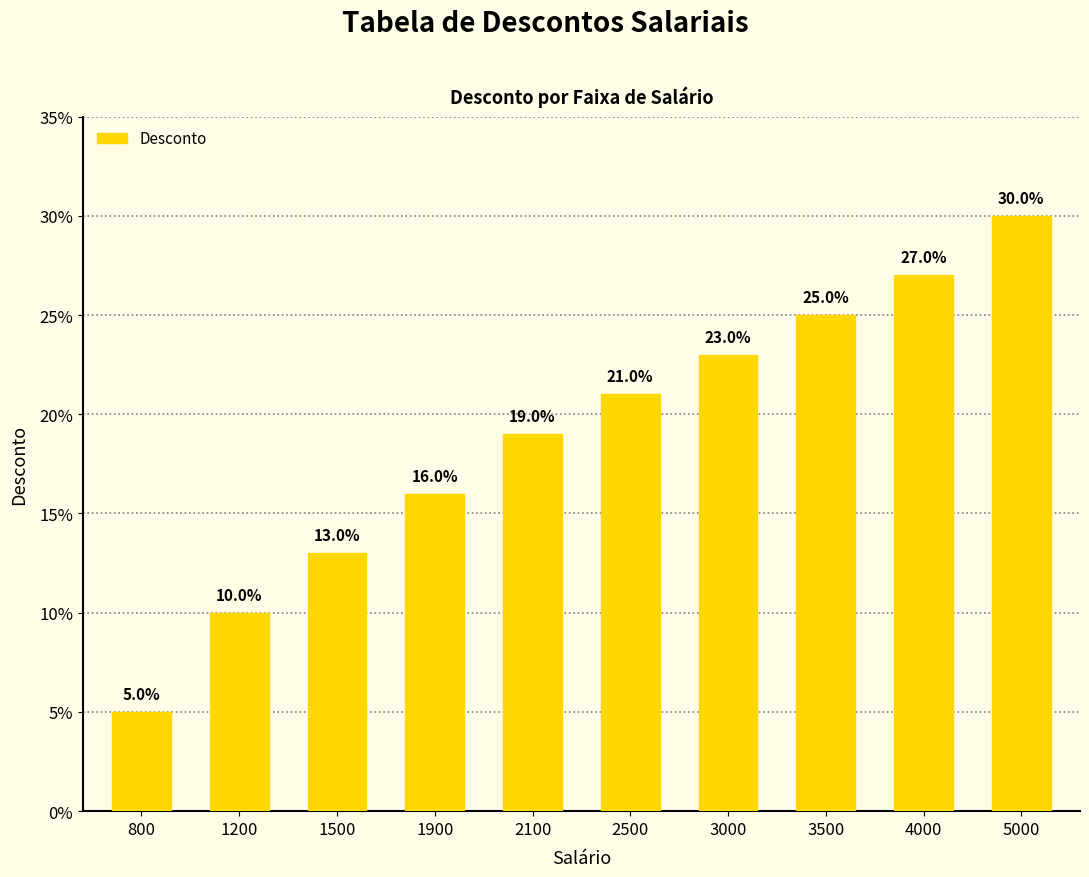

Are the bars horizontal?

No